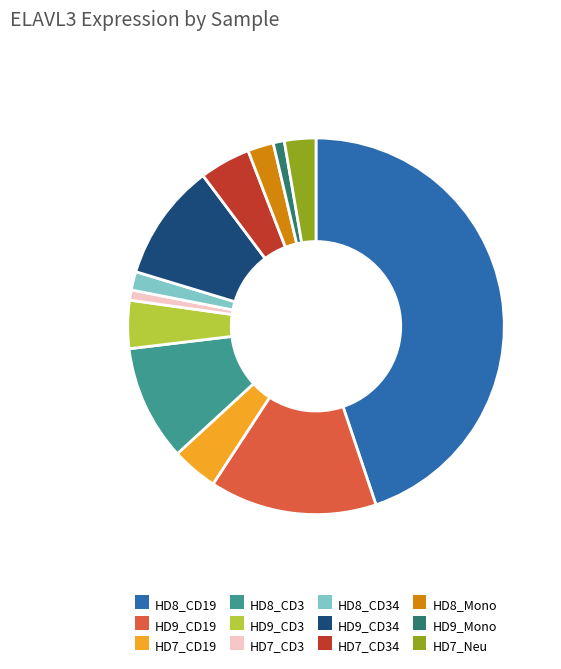

The HD9_CD34 slice represents 10% of the pie. True or false?

True